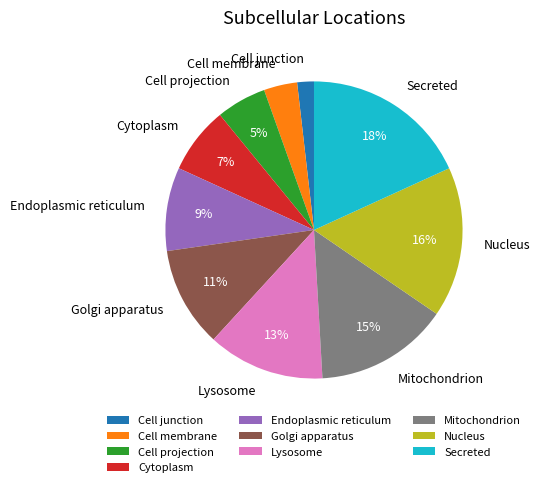

Which has a higher value, Golgi apparatus or Lysosome?

Lysosome